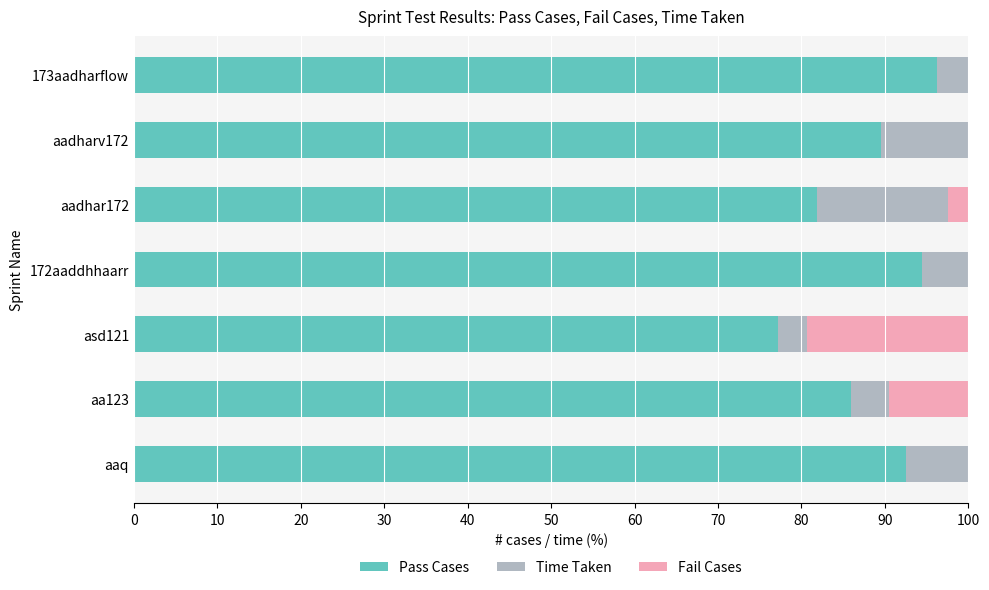

What is the total value across all series at aadharv172?

100.0